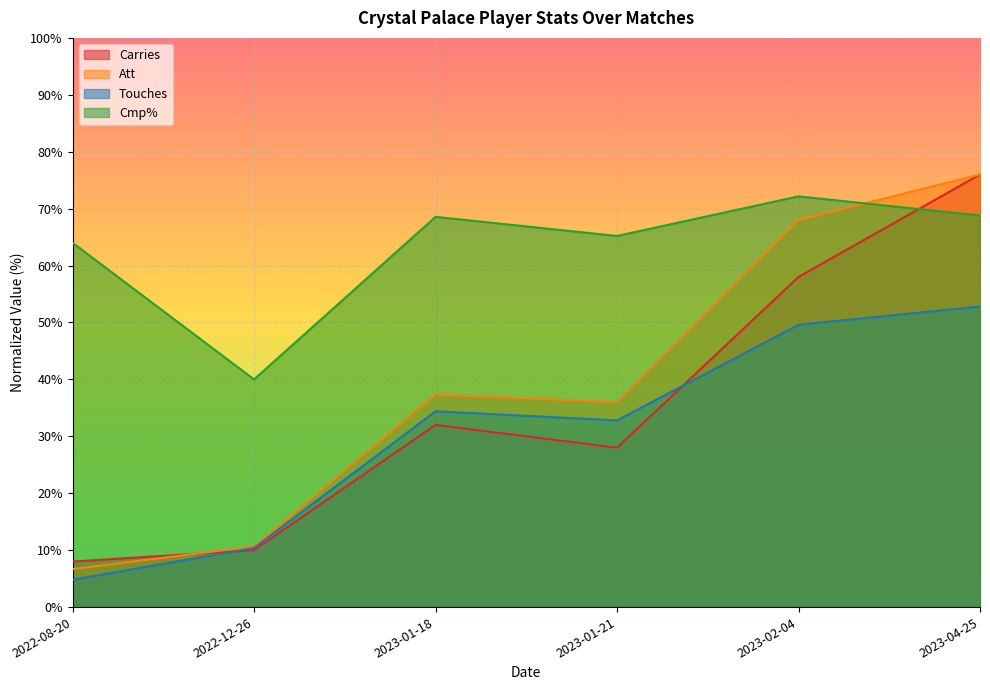

Reading left to right, extract all data points from this chart.

Touches: 4.8	10.4	34.4	32.8	49.6	52.8
Att: 6.7	10.7	37.3	36.0	68.0	76.0
Cmp%: 64.0	40.0	68.6	65.2	72.2	68.8
Carries: 8.0	10.0	32.0	28.0	58.0	76.0